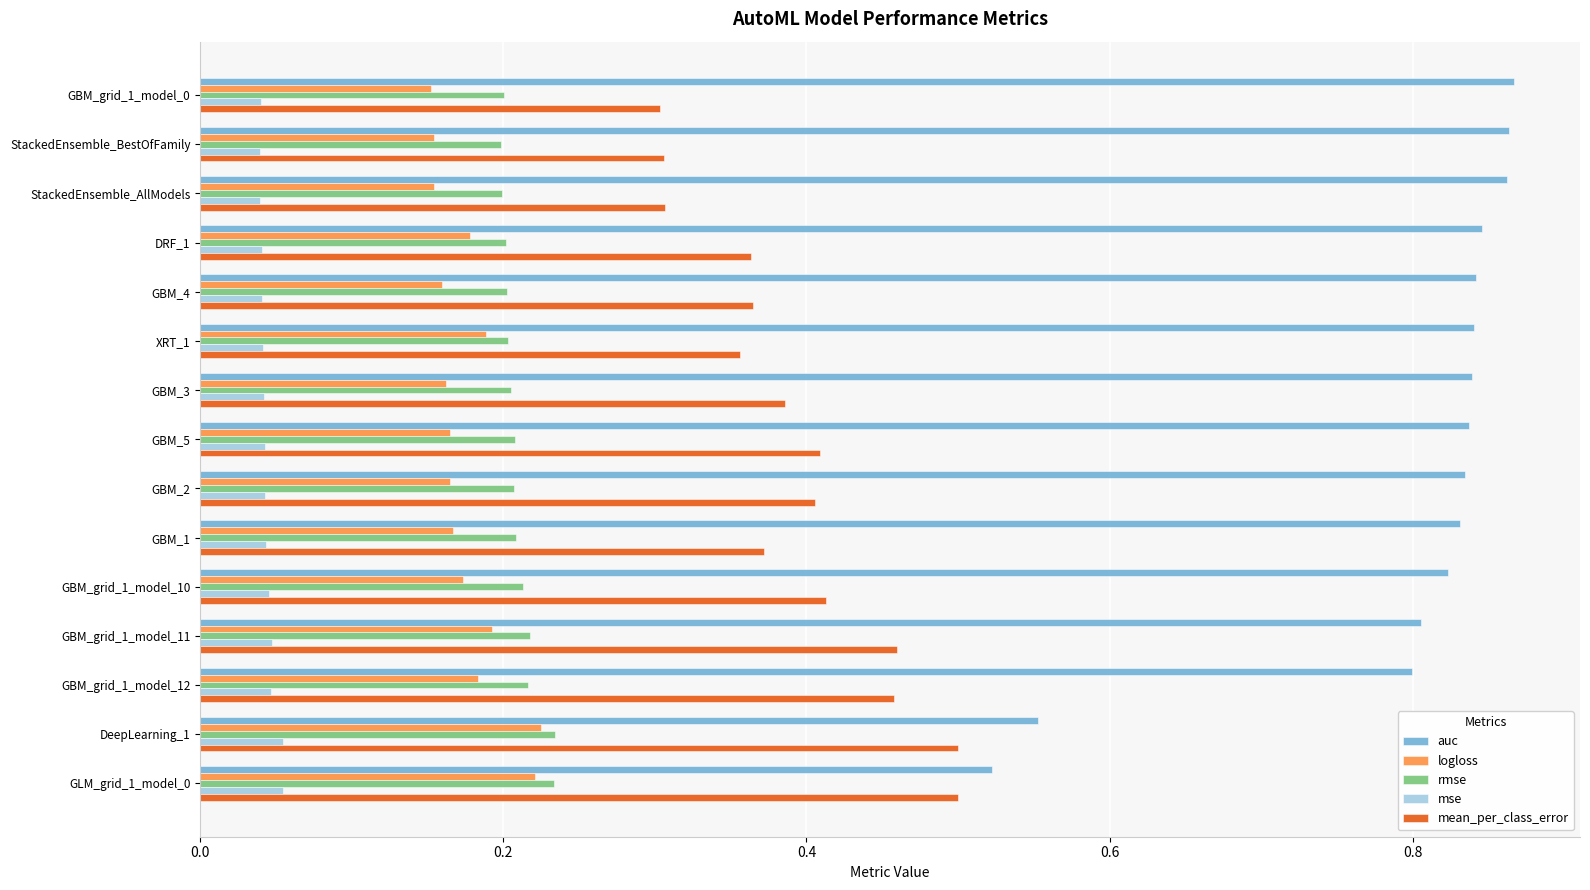

Between GBM_grid_1_model_0 and GLM_grid_1_model_0, which series saw the biggest shift?

auc